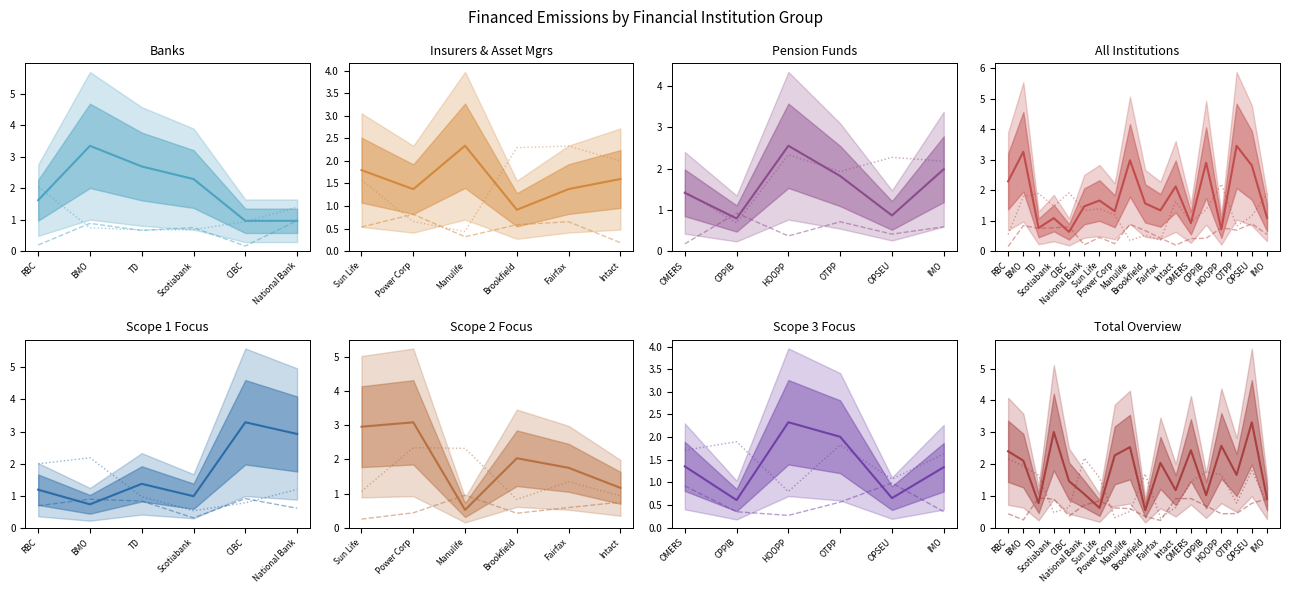

True or false: Financed Scope 2 and Financed Scope 1 intersect in this chart.

True